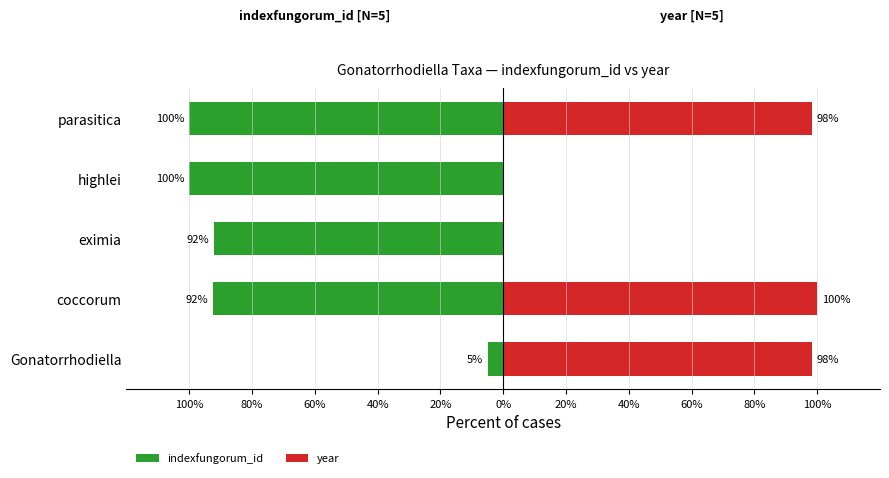

What is the minimum value shown in the chart?

-100.0